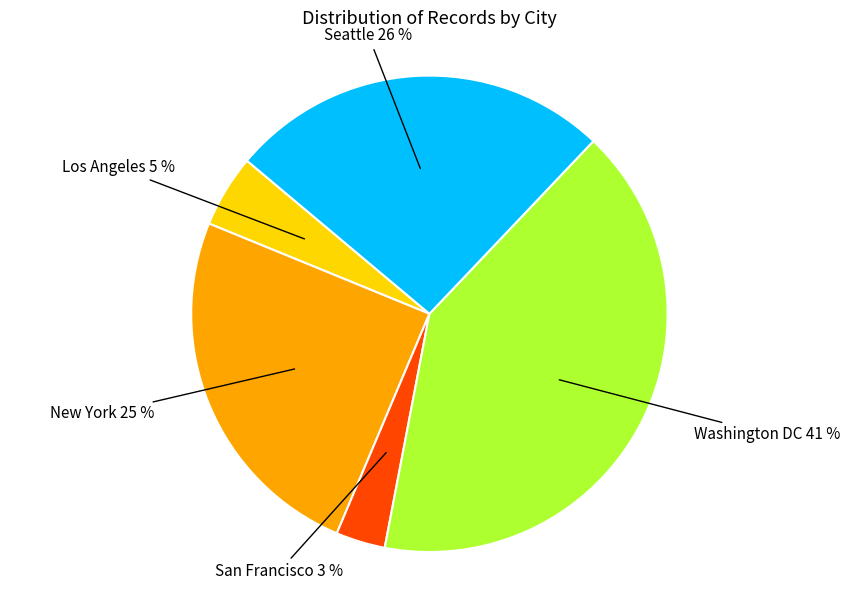

To the nearest percent, what is the average slice percentage?

20%